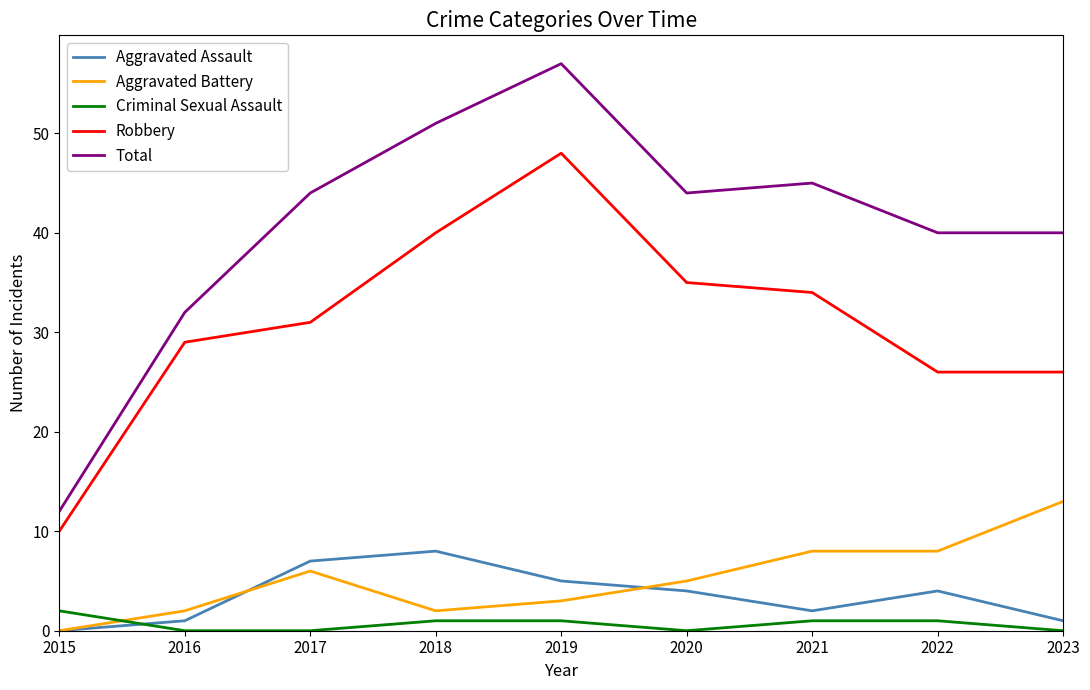

What are all the series names shown in the legend?

Aggravated Assault, Aggravated Battery, Criminal Sexual Assault, Robbery, Total